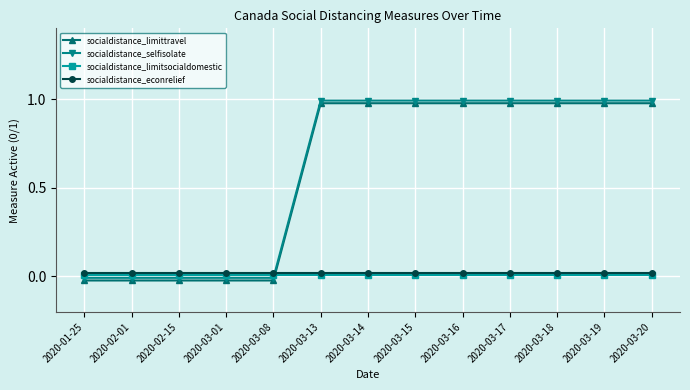

At which label does socialdistance_econrelief reach its minimum?

2020-01-25